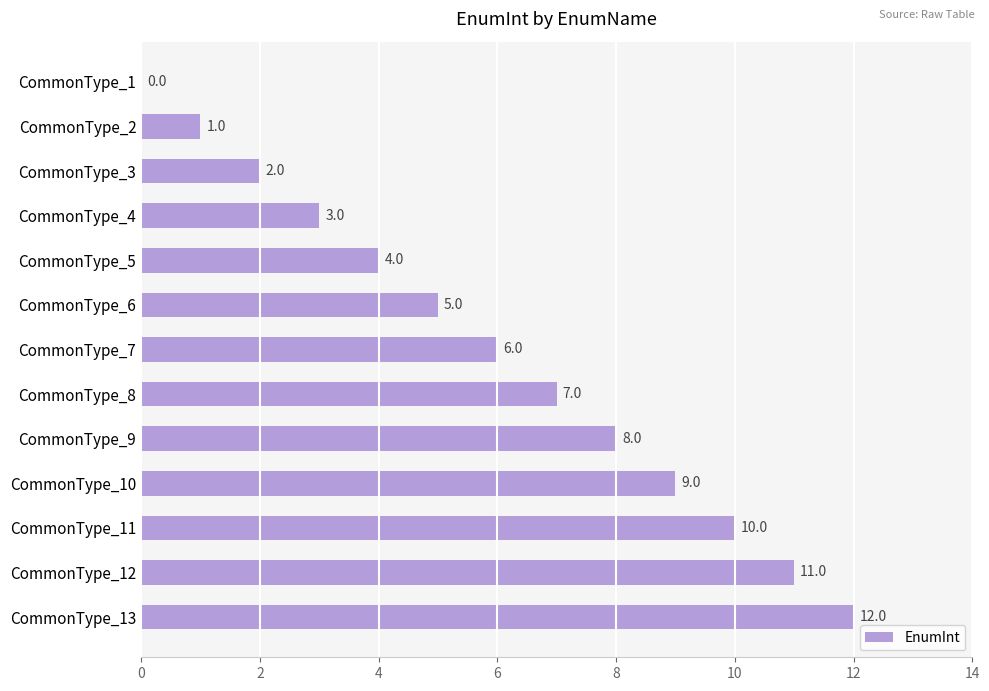

Is it true that the value at CommonType_13 is 7?

False